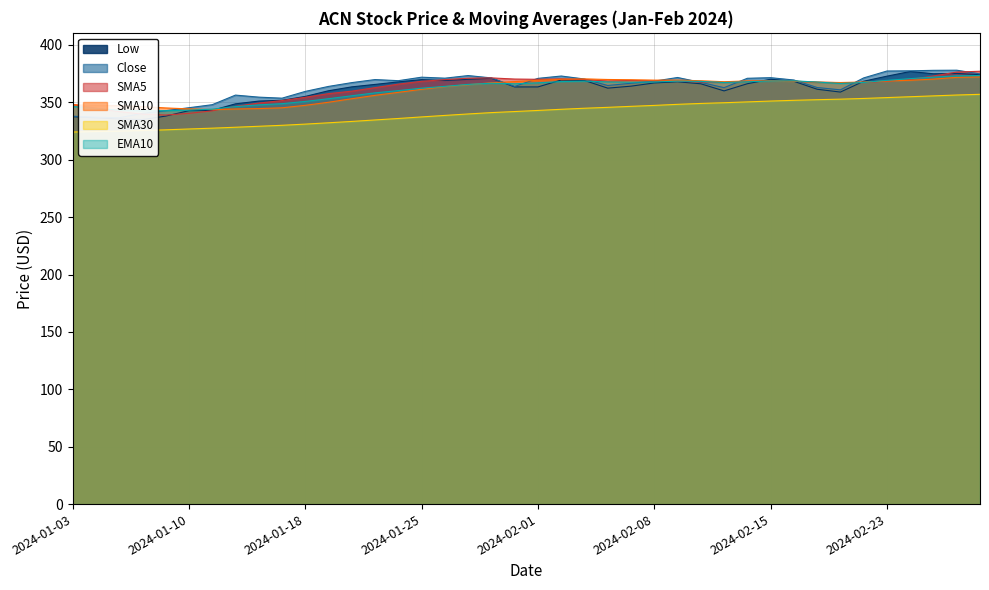

Reading right to left, list all the values displayed in this chart.

Low: 2024-02-29=374.1	2024-02-28=375.2	2024-02-27=374.9	2024-02-26=376.9	2024-02-23=372.8	2024-02-22=368.4	2024-02-21=359.0	2024-02-20=361.4	2024-02-16=368.4	2024-02-15=370.1	2024-02-14=366.2	2024-02-13=360.0	2024-02-12=366.2	2024-02-09=368.0	2024-02-08=366.9	2024-02-07=364.1	2024-02-06=362.4	2024-02-05=369.1	2024-02-02=369.5	2024-02-01=363.5	2024-01-31=363.4	2024-01-30=371.0	2024-01-29=370.1	2024-01-26=369.1	2024-01-25=369.8	2024-01-24=367.8	2024-01-23=365.6	2024-01-22=363.5	2024-01-19=360.1	2024-01-18=355.2	2024-01-17=351.8	2024-01-16=351.1	2024-01-12=348.7	2024-01-11=343.0	2024-01-10=342.8	2024-01-09=338.0	2024-01-08=335.0	2024-01-05=335.5	2024-01-04=336.5	2024-01-03=337.5
Close: 2024-02-29=374.8	2024-02-28=378.0	2024-02-27=377.9	2024-02-26=377.5	2024-02-23=377.3	2024-02-22=371.3	2024-02-21=360.9	2024-02-20=363.0	2024-02-16=369.5	2024-02-15=371.5	2024-02-14=371.0	2024-02-13=362.8	2024-02-12=367.4	2024-02-09=371.7	2024-02-08=368.5	2024-02-07=366.6	2024-02-06=364.7	2024-02-05=370.3	2024-02-02=373.0	2024-02-01=370.9	2024-01-31=363.9	2024-01-30=371.3	2024-01-29=373.4	2024-01-26=371.1	2024-01-25=371.9	2024-01-24=368.9	2024-01-23=369.9	2024-01-22=367.2	2024-01-19=363.9	2024-01-18=359.5	2024-01-17=353.6	2024-01-16=354.6	2024-01-12=356.3	2024-01-11=348.0	2024-01-10=345.3	2024-01-09=342.8	2024-01-08=340.4	2024-01-05=336.6	2024-01-04=337.1	2024-01-03=337.9
SMA5: 2024-02-29=377.1	2024-02-28=376.4	2024-02-27=373.0	2024-02-26=370.0	2024-02-23=368.4	2024-02-22=367.2	2024-02-21=367.2	2024-02-20=367.5	2024-02-16=368.4	2024-02-15=368.9	2024-02-14=368.3	2024-02-13=367.4	2024-02-12=367.8	2024-02-09=368.4	2024-02-08=368.6	2024-02-07=369.1	2024-02-06=368.6	2024-02-05=369.9	2024-02-02=370.5	2024-02-01=370.1	2024-01-31=370.3	2024-01-30=371.3	2024-01-29=371.0	2024-01-26=369.8	2024-01-25=368.4	2024-01-24=365.9	2024-01-23=362.8	2024-01-22=359.8	2024-01-19=357.6	2024-01-18=354.4	2024-01-17=351.6	2024-01-16=349.4	2024-01-12=346.5	2024-01-11=342.6	2024-01-10=340.4	2024-01-09=338.9	2024-01-08=339.8	2024-01-05=341.9	2024-01-04=344.9	2024-01-03=348.2
SMA10: 2024-02-29=372.2	2024-02-28=371.8	2024-02-27=370.3	2024-02-26=369.2	2024-02-23=368.6	2024-02-22=367.8	2024-02-21=367.3	2024-02-20=367.7	2024-02-16=368.4	2024-02-15=368.8	2024-02-14=368.7	2024-02-13=368.0	2024-02-12=368.8	2024-02-09=369.4	2024-02-08=369.4	2024-02-07=369.7	2024-02-06=369.9	2024-02-05=370.4	2024-02-02=370.1	2024-02-01=369.2	2024-01-31=368.1	2024-01-30=367.1	2024-01-29=365.4	2024-01-26=363.7	2024-01-25=361.4	2024-01-24=358.7	2024-01-23=356.1	2024-01-22=353.2	2024-01-19=350.1	2024-01-18=347.4	2024-01-17=345.3	2024-01-16=344.6	2024-01-12=344.2	2024-01-11=343.7	2024-01-10=344.3	2024-01-09=345.1	2024-01-08=346.3	2024-01-05=347.2	2024-01-04=347.4	2024-01-03=347.9
SMA30: 2024-02-29=357.0	2024-02-28=356.4	2024-02-27=355.7	2024-02-26=354.9	2024-02-23=354.2	2024-02-22=353.4	2024-02-21=352.8	2024-02-20=352.3	2024-02-16=351.8	2024-02-15=351.1	2024-02-14=350.4	2024-02-13=349.7	2024-02-12=349.1	2024-02-09=348.3	2024-02-08=347.3	2024-02-07=346.5	2024-02-06=345.7	2024-02-05=344.9	2024-02-02=344.0	2024-02-01=343.0	2024-01-31=342.0	2024-01-30=341.1	2024-01-29=339.9	2024-01-26=338.6	2024-01-25=337.3	2024-01-24=336.0	2024-01-23=334.7	2024-01-22=333.4	2024-01-19=332.2	2024-01-18=331.1	2024-01-17=330.0	2024-01-16=329.2	2024-01-12=328.3	2024-01-11=327.5	2024-01-10=326.8	2024-01-09=326.1	2024-01-08=325.4	2024-01-05=325.0	2024-01-04=324.6	2024-01-03=324.2
EMA10: 2024-02-29=373.4	2024-02-28=373.1	2024-02-27=372.0	2024-02-26=370.7	2024-02-23=369.2	2024-02-22=367.4	2024-02-21=366.5	2024-02-20=367.7	2024-02-16=368.8	2024-02-15=368.6	2024-02-14=368.0	2024-02-13=367.3	2024-02-12=368.3	2024-02-09=368.5	2024-02-08=367.8	2024-02-07=367.6	2024-02-06=367.8	2024-02-05=368.5	2024-02-02=368.1	2024-02-01=367.0	2024-01-31=366.2	2024-01-30=366.7	2024-01-29=365.7	2024-01-26=363.9	2024-01-25=362.4	2024-01-24=360.2	2024-01-23=358.3	2024-01-22=355.7	2024-01-19=353.2	2024-01-18=350.8	2024-01-17=348.9	2024-01-16=347.8	2024-01-12=346.3	2024-01-11=344.1	2024-01-10=343.2	2024-01-09=342.7	2024-01-08=342.7	2024-01-05=343.2	2024-01-04=344.7	2024-01-03=346.4